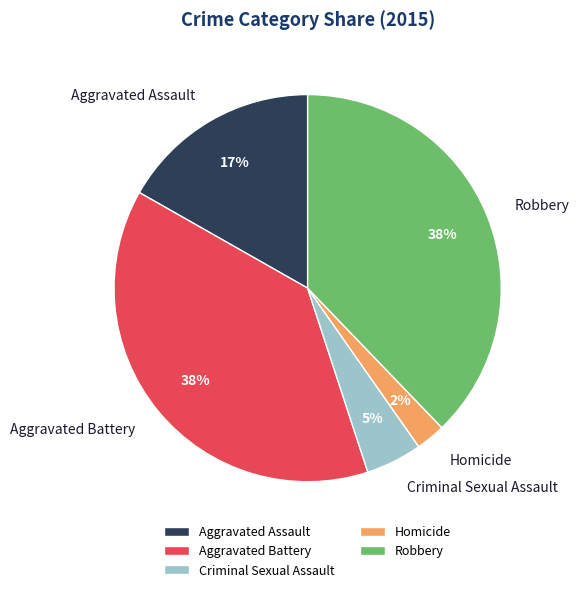

What is the smallest slice in the pie chart?

Homicide